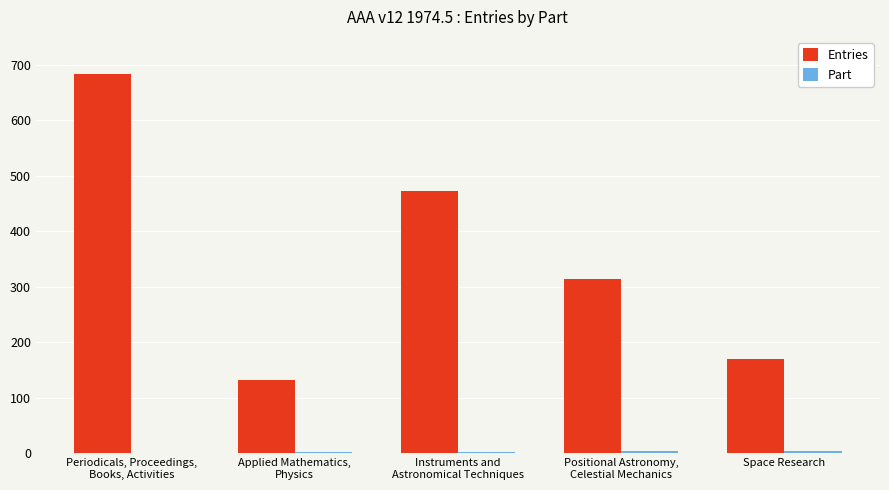

What is the maximum value shown in the chart?

683